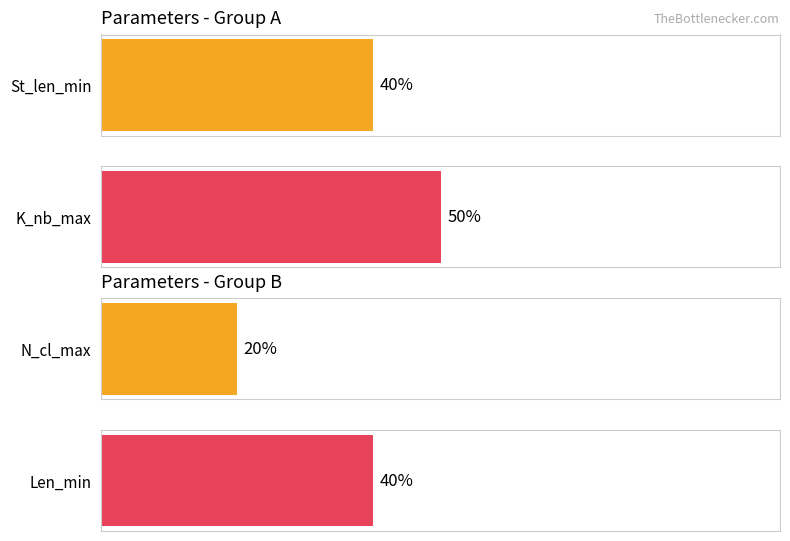

What are all the series names shown in the legend?

St_len_min, K_nb_max, N_cl_max, Len_min